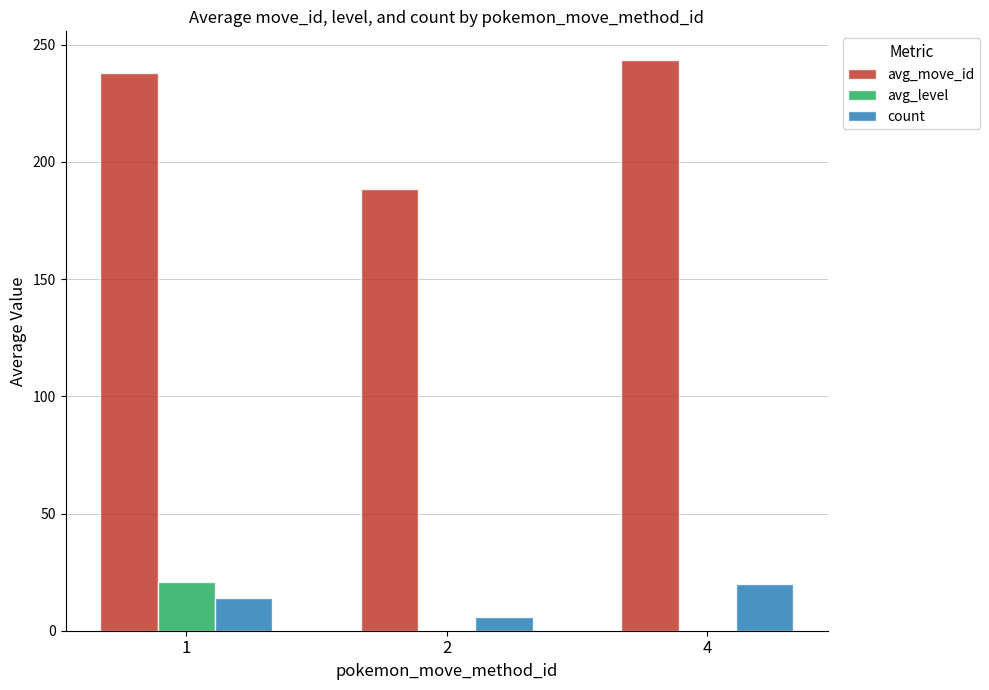

What is the greatest value displayed?

243.5